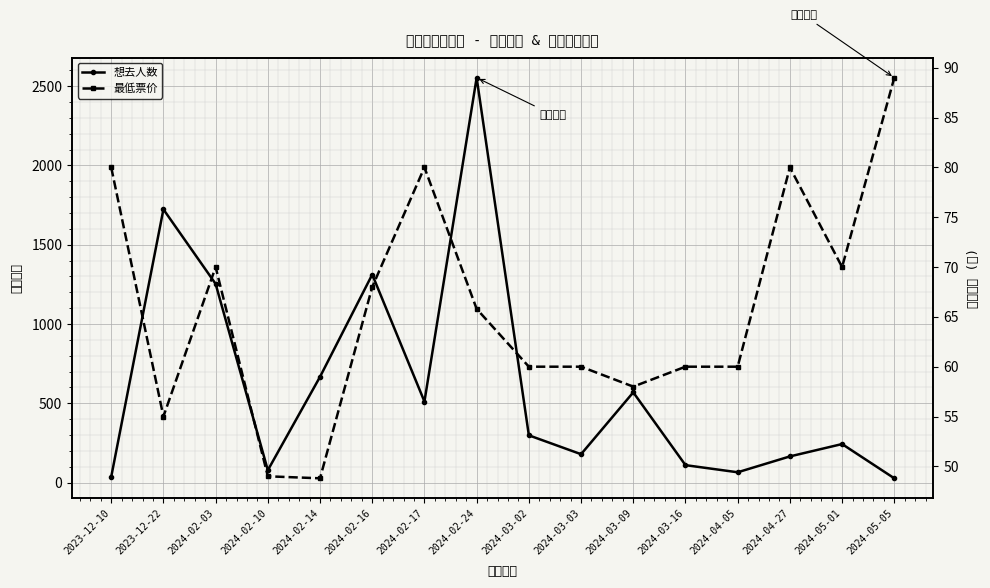

How many values in the 最低票价 series exceed 65?

8